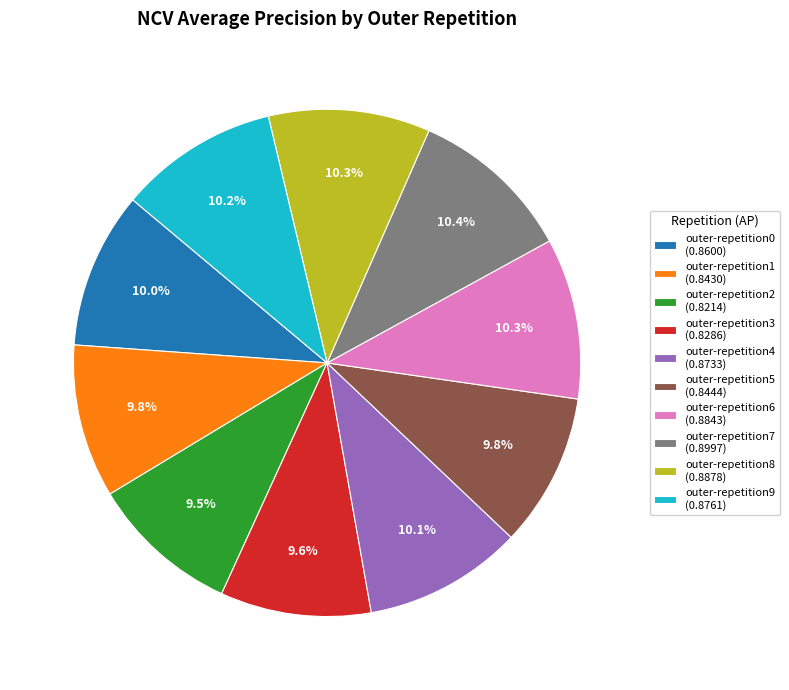

Combined, do outer-repetition9 (0.8761) and outer-repetition0 (0.8600) account for over 50%?

No